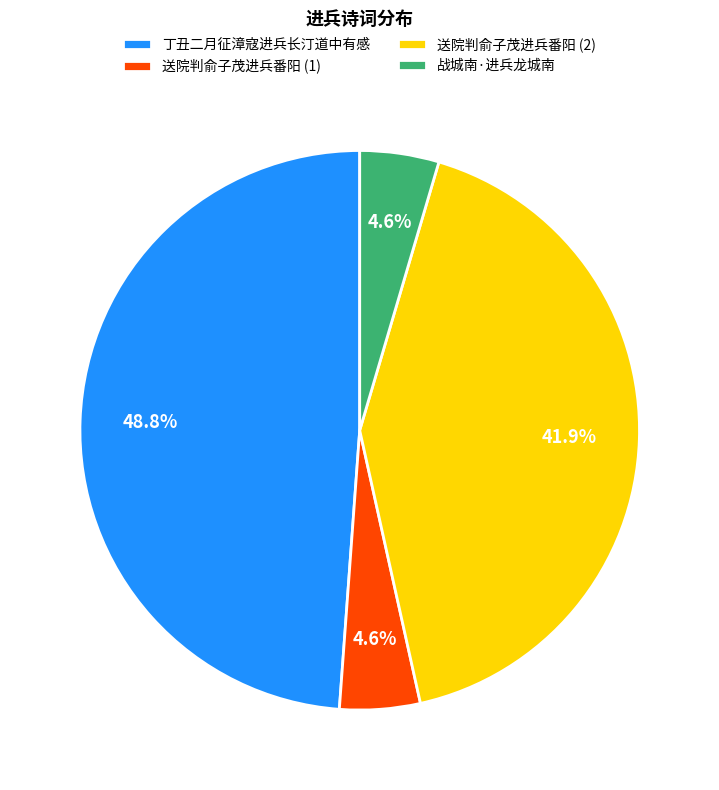

What percentage is NOT represented by 丁丑二月征漳寇进兵长汀道中有感?

51.2%